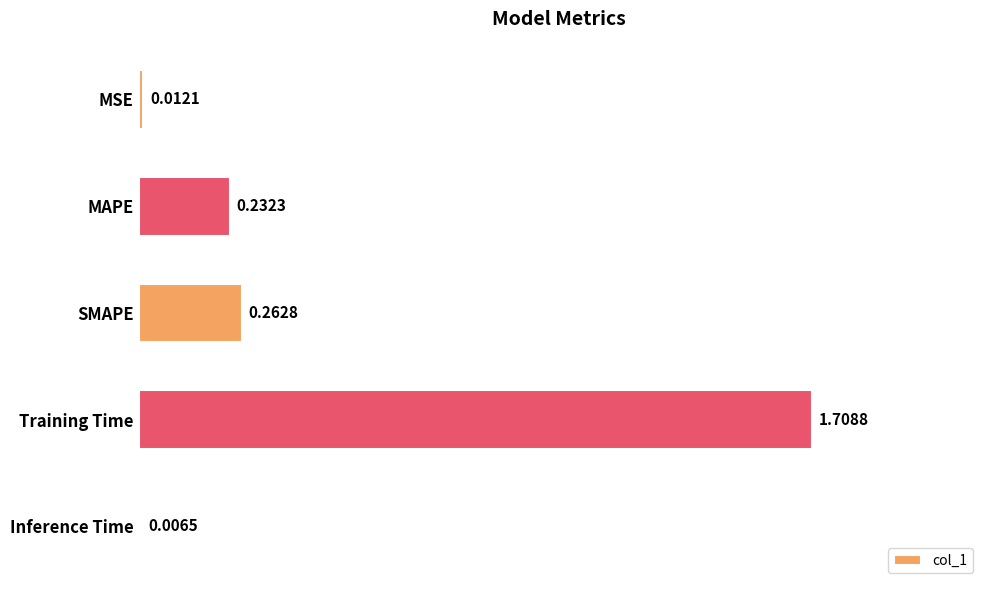

Which label corresponds to the largest value in the chart?

Training Time